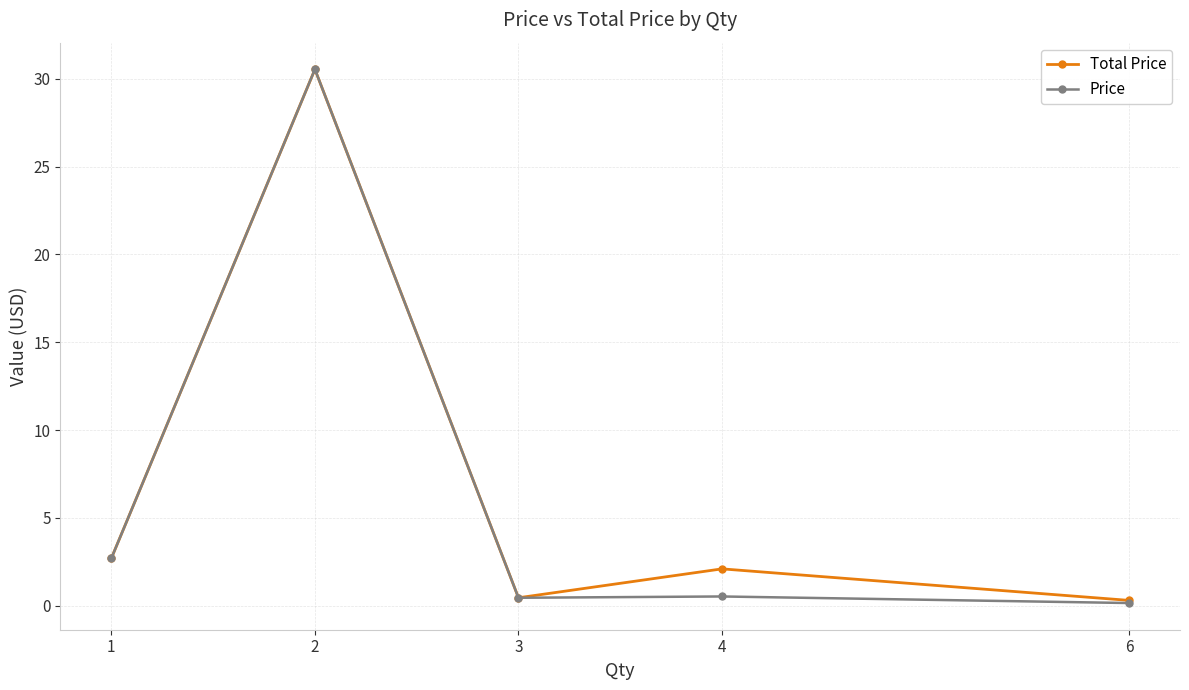

Which series changed the most between 1 and 6?

Price